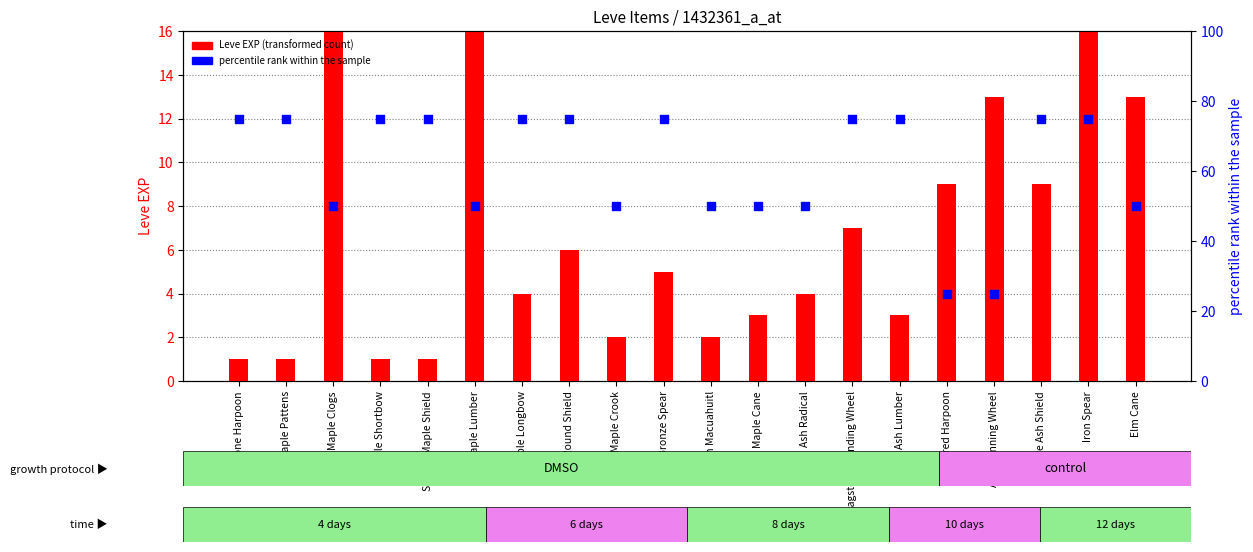

Which series has the largest Y range (max minus min)?

Leve EXP (transformed count)